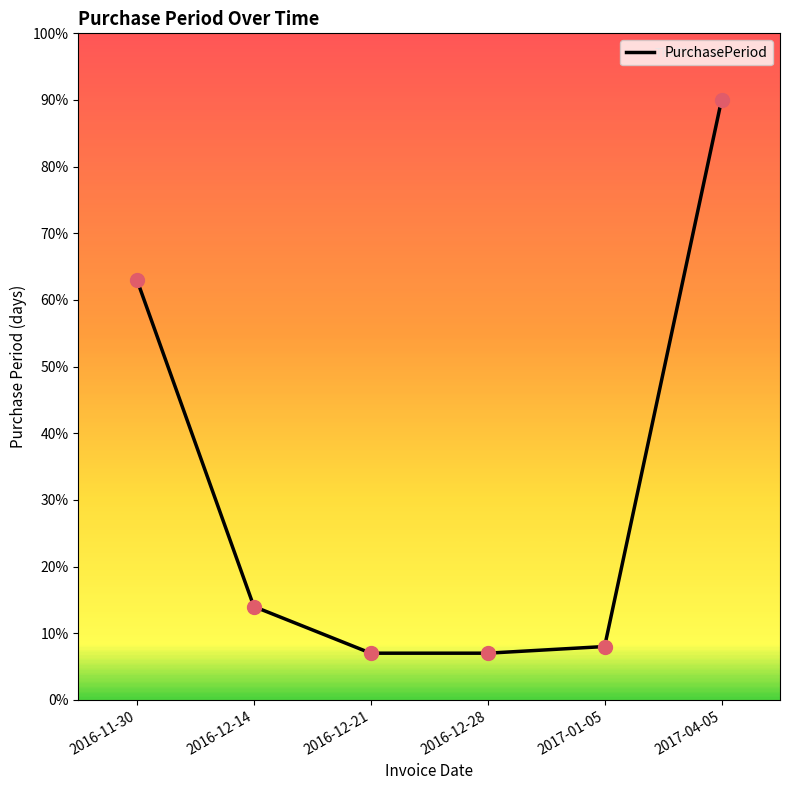

Between 2016-12-21 and 2017-01-05, which is larger?

2017-01-05